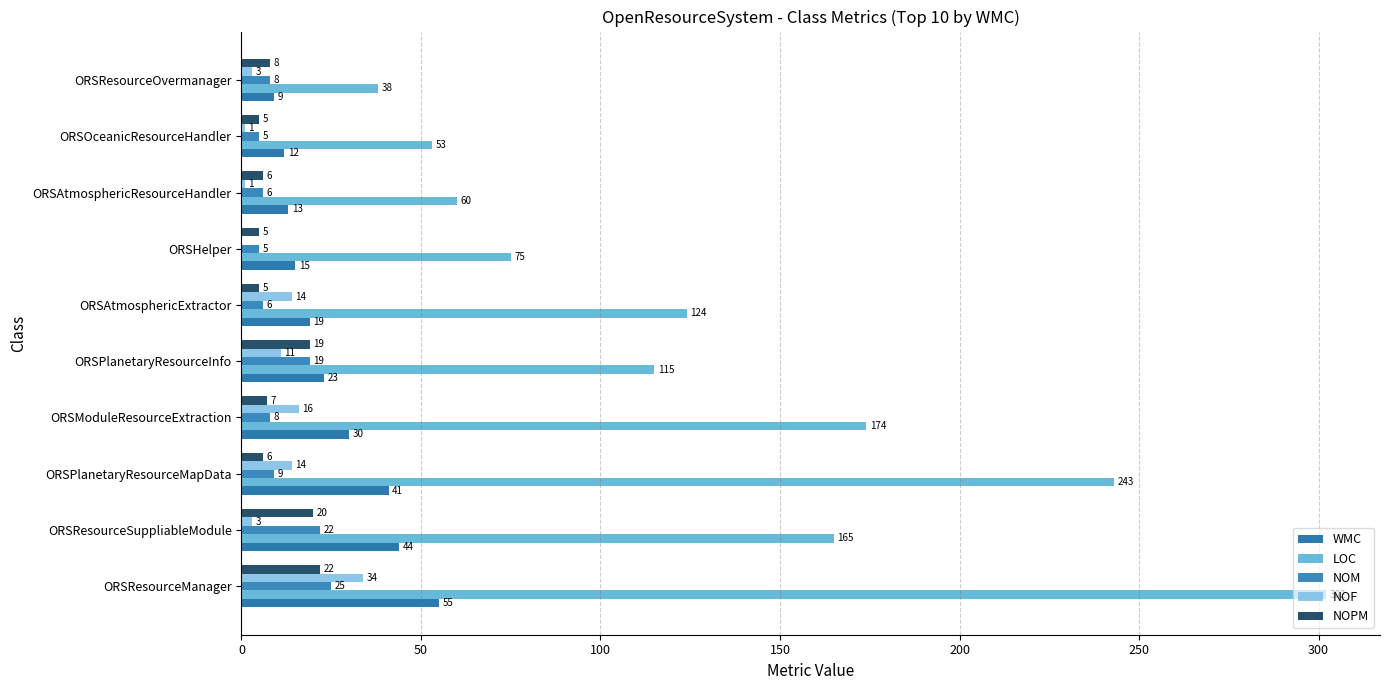

How many categories are shown in the chart?

10